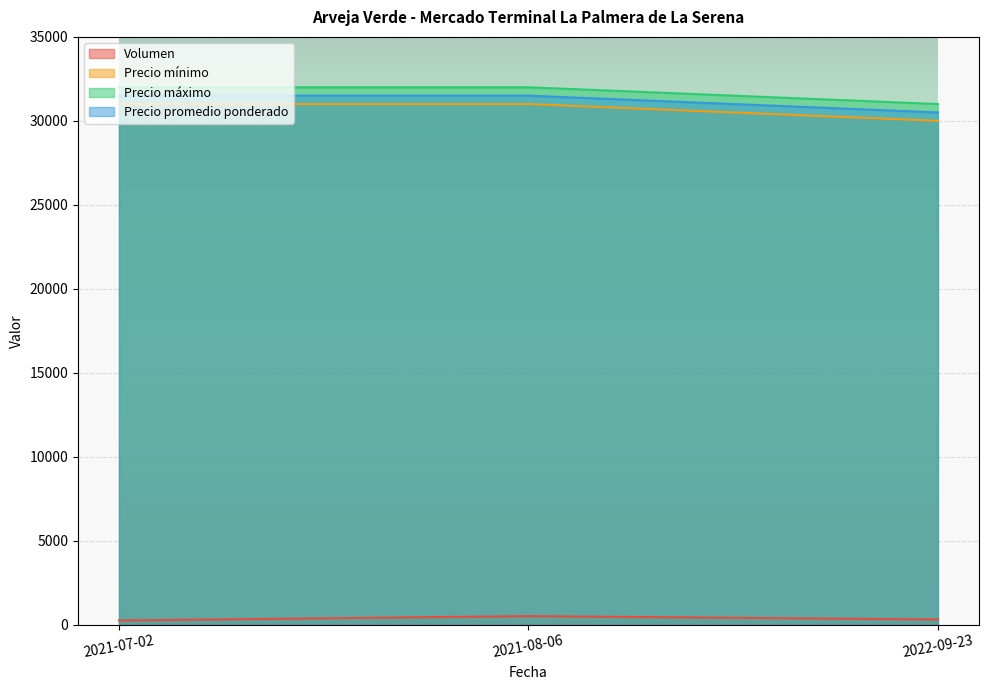

Between 2021-07-02 and 2022-09-23, which is larger?

2022-09-23